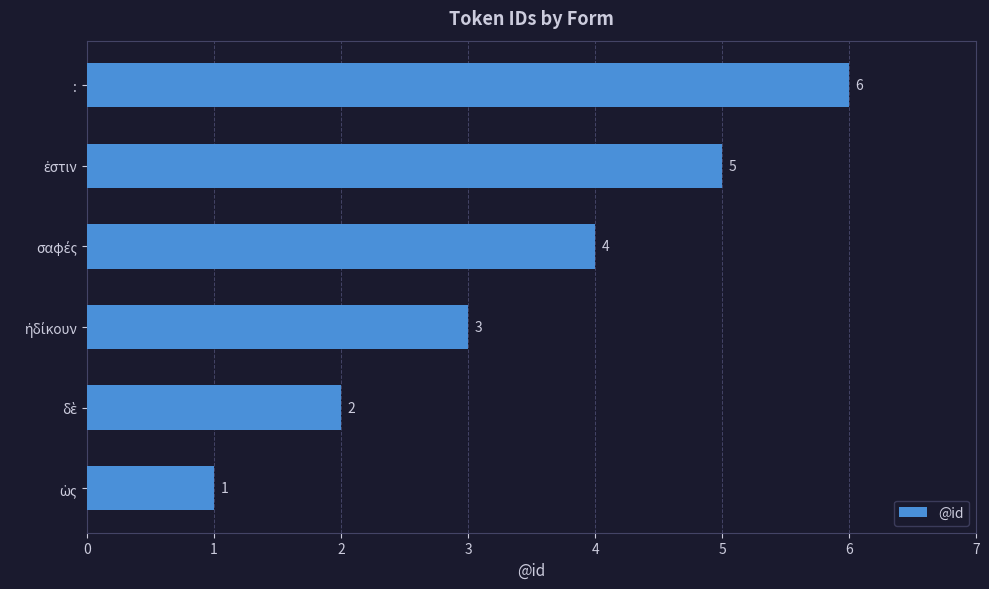

Is it true that the value at : is 6?

True